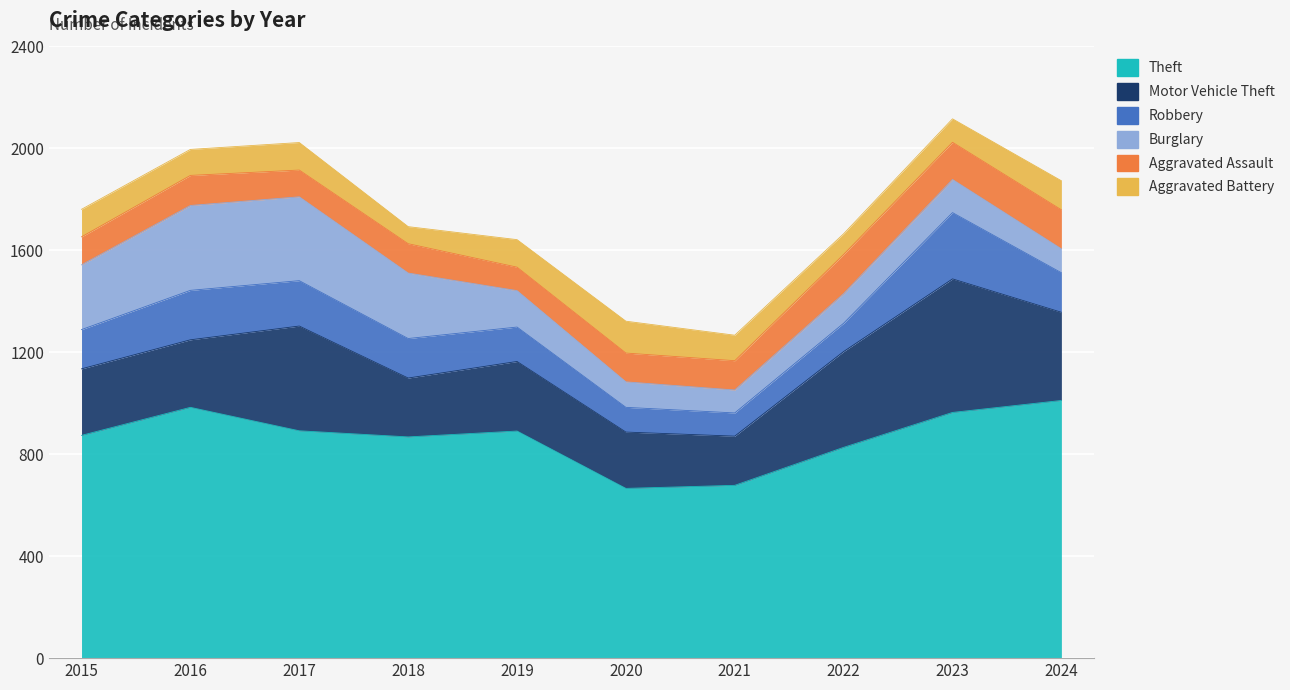

The value of Theft at 2016 is 984. True or false?

True